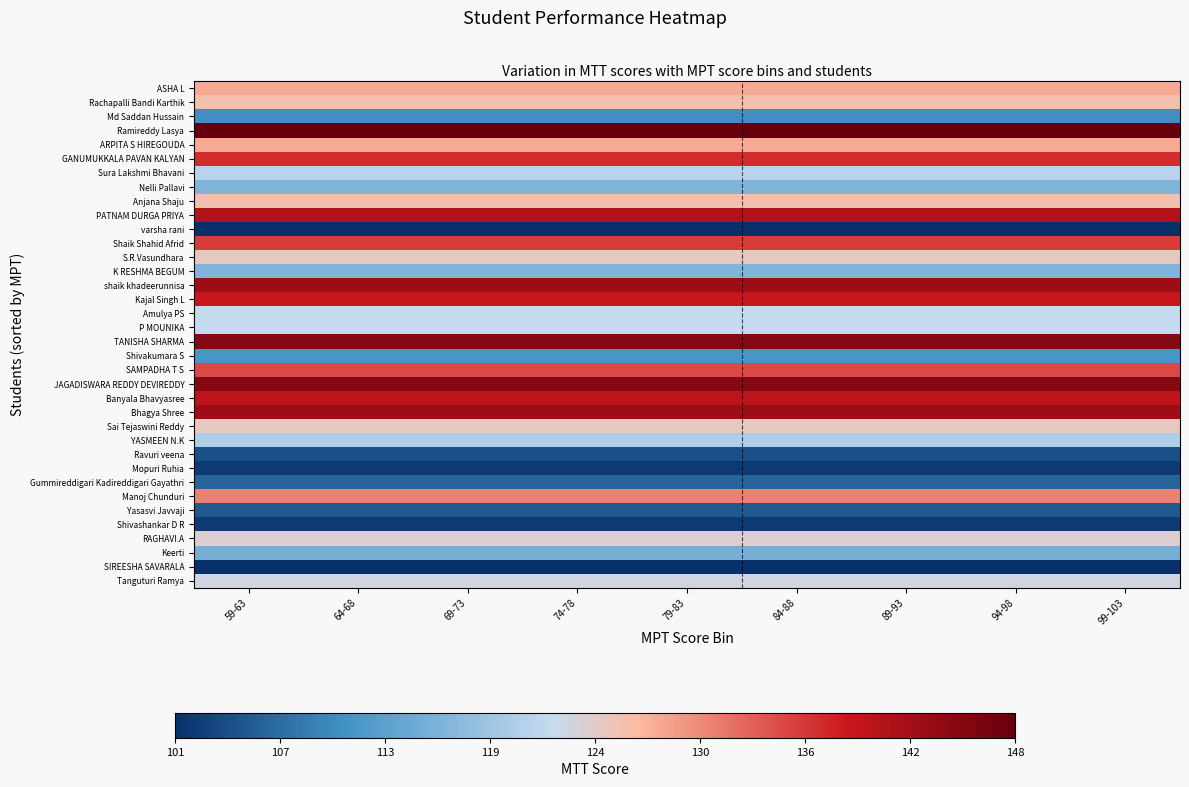

At how many categories does at least one series exceed 103?

9